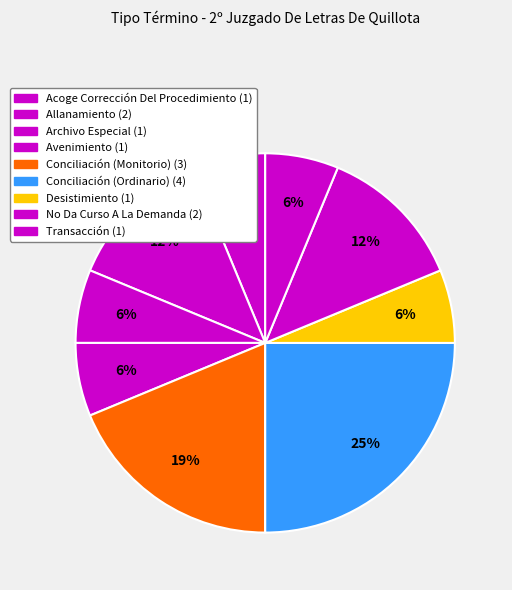

How many slices are in this pie chart?

9